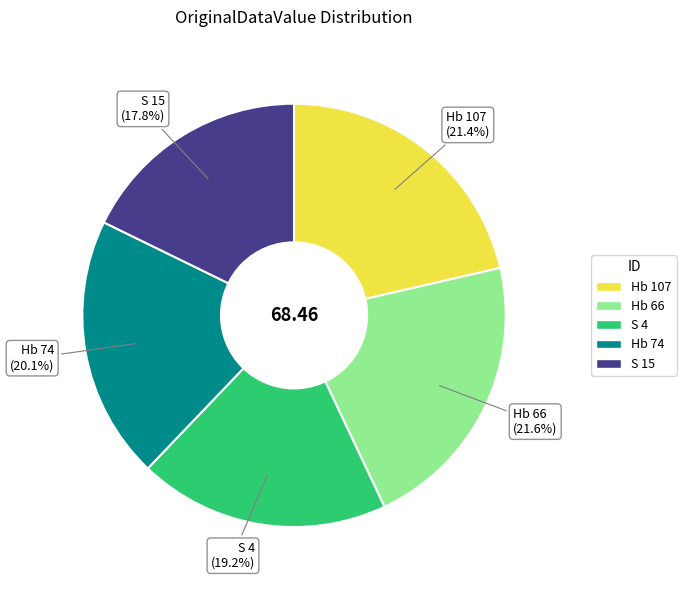

How many slices are in this pie chart?

5